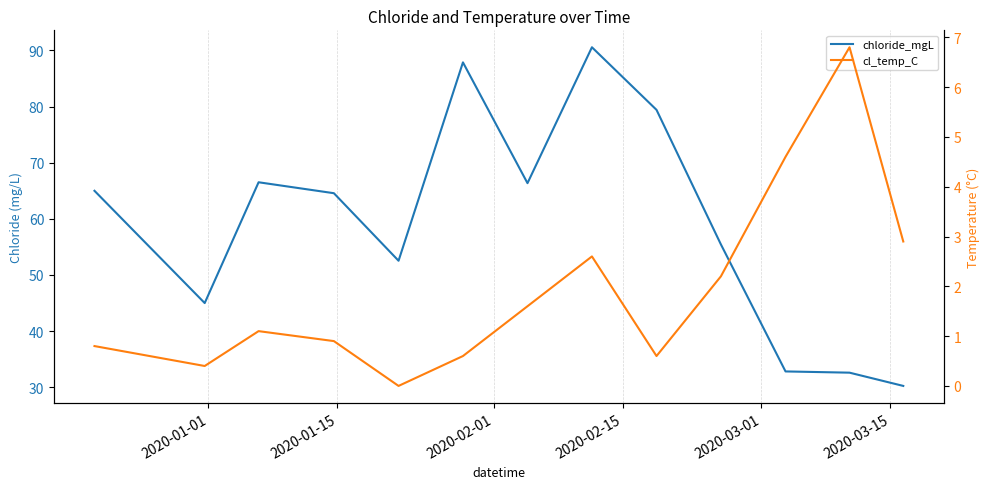

True or false: cl_temp_C and chloride_mgL intersect in this chart.

False